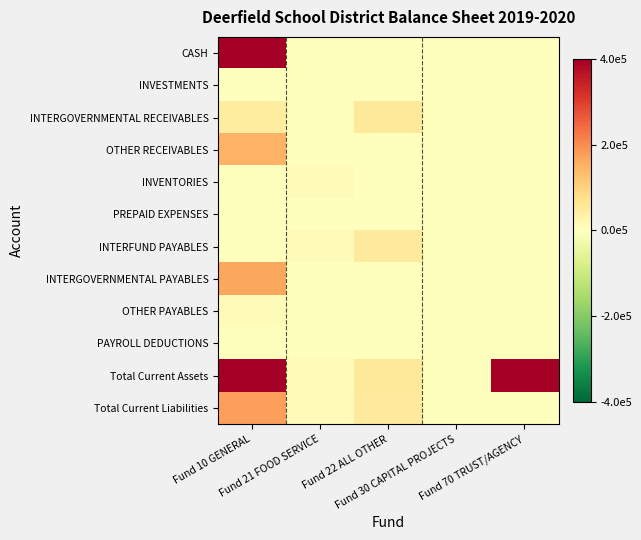

Reading left to right, list all the values displayed in this chart.

CASH: Fund 10 GENERAL=709446.0	Fund 21 FOOD SERVICE=0.0	Fund 22 ALL OTHER=0.0	Fund 30 CAPITAL PROJECTS=0.0	Fund 70 TRUST/AGENCY=0.0
INVESTMENTS: Fund 10 GENERAL=0.0	Fund 21 FOOD SERVICE=0.0	Fund 22 ALL OTHER=0.0	Fund 30 CAPITAL PROJECTS=0.0	Fund 70 TRUST/AGENCY=0.0
INTERGOVERNMENTAL RECEIVABLES: Fund 10 GENERAL=48948.2	Fund 21 FOOD SERVICE=0.0	Fund 22 ALL OTHER=53719.4	Fund 30 CAPITAL PROJECTS=0.0	Fund 70 TRUST/AGENCY=0.0
OTHER RECEIVABLES: Fund 10 GENERAL=150851.6	Fund 21 FOOD SERVICE=0.0	Fund 22 ALL OTHER=0.0	Fund 30 CAPITAL PROJECTS=0.0	Fund 70 TRUST/AGENCY=0.0
INVENTORIES: Fund 10 GENERAL=0.0	Fund 21 FOOD SERVICE=8929.5	Fund 22 ALL OTHER=0.0	Fund 30 CAPITAL PROJECTS=0.0	Fund 70 TRUST/AGENCY=0.0
PREPAID EXPENSES: Fund 10 GENERAL=0.0	Fund 21 FOOD SERVICE=0.0	Fund 22 ALL OTHER=0.0	Fund 30 CAPITAL PROJECTS=0.0	Fund 70 TRUST/AGENCY=0.0
INTERFUND PAYABLES: Fund 10 GENERAL=0.0	Fund 21 FOOD SERVICE=8929.5	Fund 22 ALL OTHER=51617.6	Fund 30 CAPITAL PROJECTS=0.0	Fund 70 TRUST/AGENCY=0.0
INTERGOVERNMENTAL PAYABLES: Fund 10 GENERAL=166688.7	Fund 21 FOOD SERVICE=0.0	Fund 22 ALL OTHER=1000.0	Fund 30 CAPITAL PROJECTS=0.0	Fund 70 TRUST/AGENCY=0.0
OTHER PAYABLES: Fund 10 GENERAL=7883.3	Fund 21 FOOD SERVICE=0.0	Fund 22 ALL OTHER=0.0	Fund 30 CAPITAL PROJECTS=0.0	Fund 70 TRUST/AGENCY=0.0
PAYROLL DEDUCTIONS: Fund 10 GENERAL=2423.7	Fund 21 FOOD SERVICE=0.0	Fund 22 ALL OTHER=0.0	Fund 30 CAPITAL PROJECTS=0.0	Fund 70 TRUST/AGENCY=0.0
Total Current Assets: Fund 10 GENERAL=909245.8	Fund 21 FOOD SERVICE=8929.5	Fund 22 ALL OTHER=53719.4	Fund 30 CAPITAL PROJECTS=0.0	Fund 70 TRUST/AGENCY=656070.6
Total Current Liabilities: Fund 10 GENERAL=176995.7	Fund 21 FOOD SERVICE=8929.5	Fund 22 ALL OTHER=52617.6	Fund 30 CAPITAL PROJECTS=0.0	Fund 70 TRUST/AGENCY=0.0